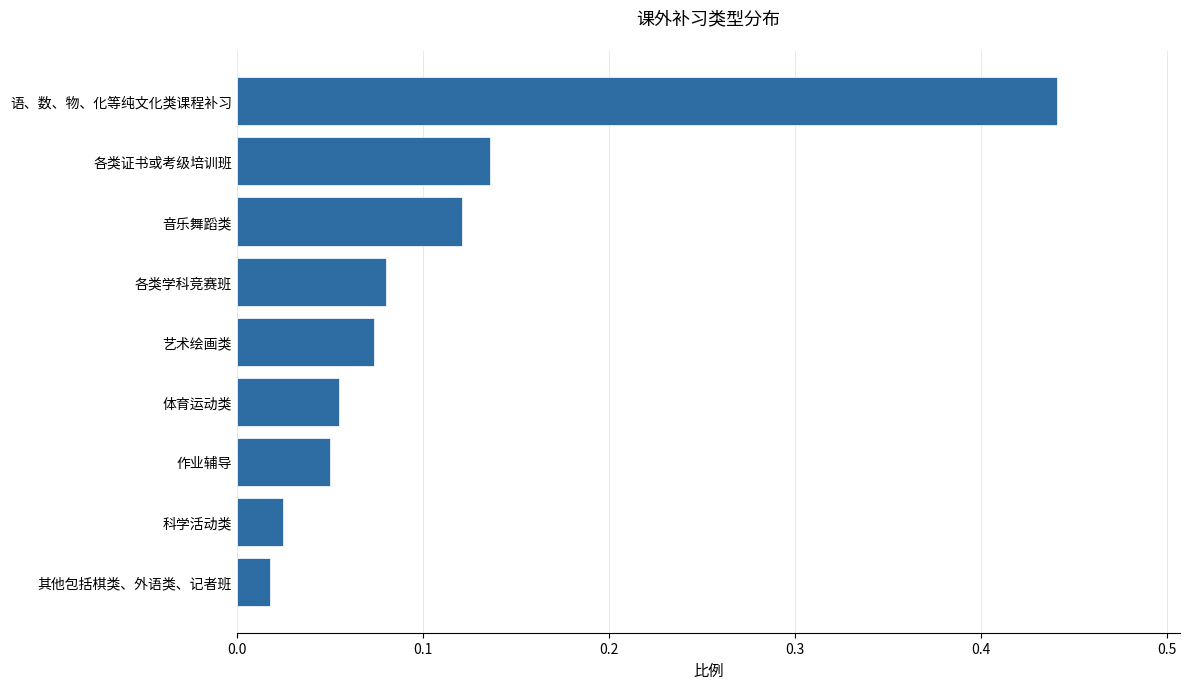

Between 各类学科竞赛班 and 其他包括棋类、外语类、记者班, which is larger?

各类学科竞赛班